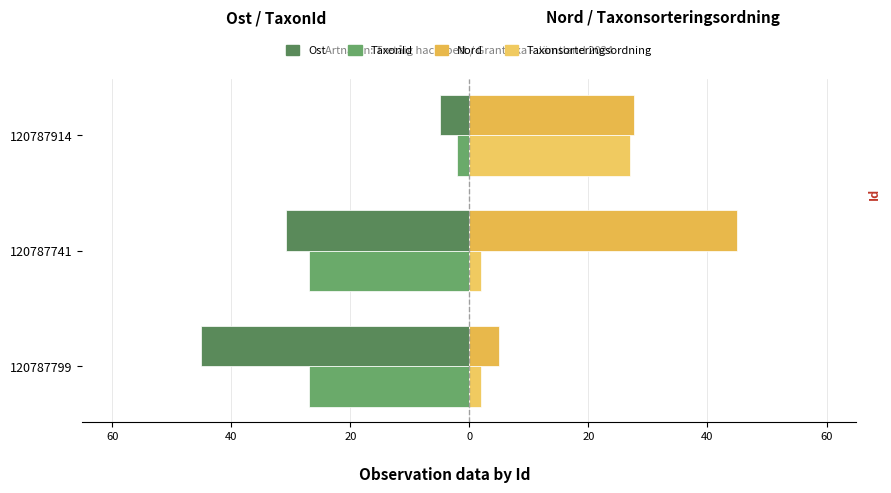

List the series in order of their overall mean, lowest first.

Ost, TaxonId, Taxonsorteringsordning, Nord